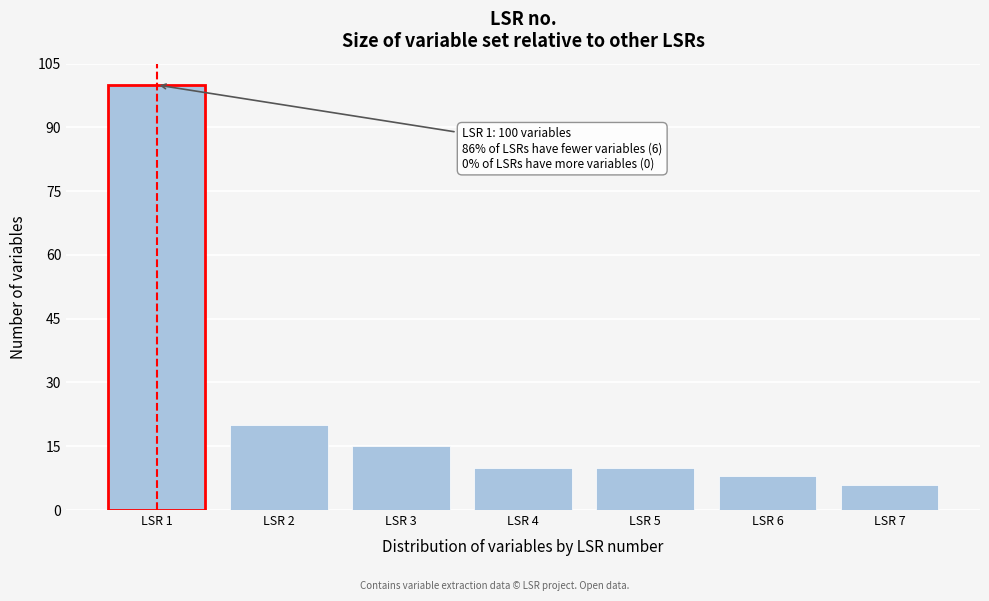

Reading right to left, extract all data points from this chart.

LSR 7=6	LSR 6=8	LSR 5=10	LSR 4=10	LSR 3=15	LSR 2=20	LSR 1=100